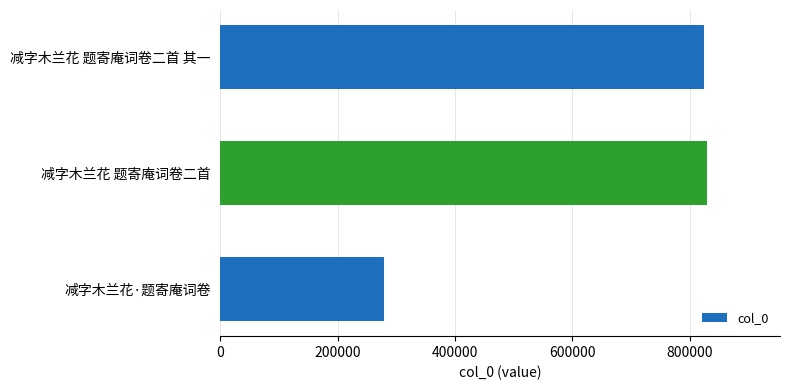

What is the greatest value displayed?

829315